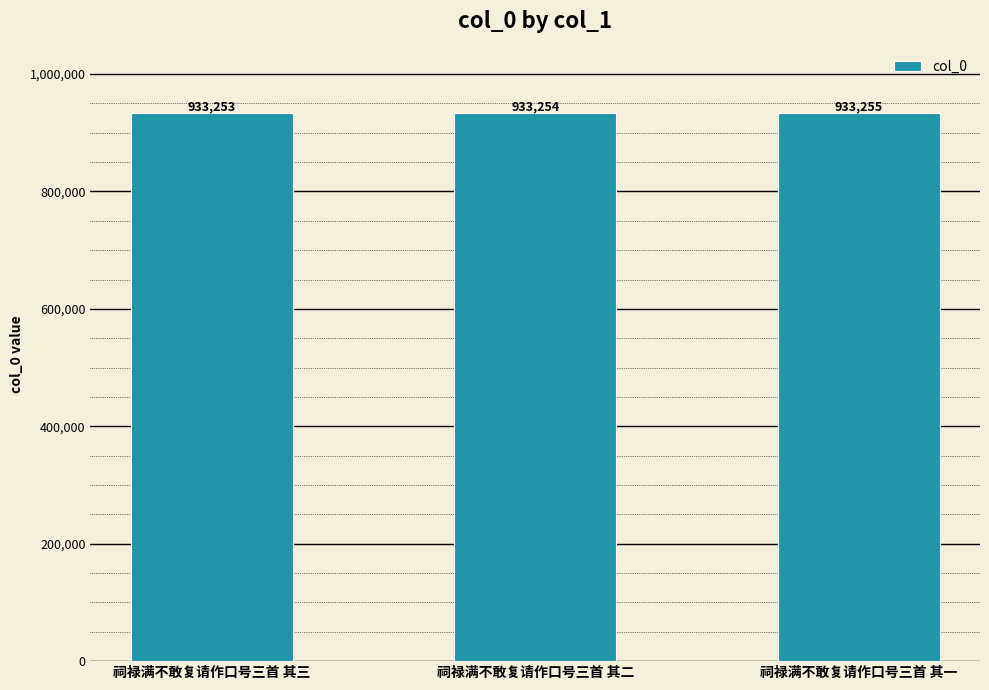

Is it true that the value at 祠禄满不敢复请作口号三首 其二 is 509620?

False